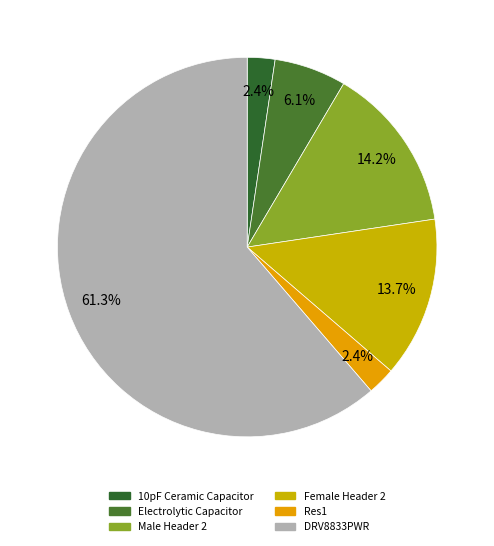

Which slice represents more than half of the pie?

DRV8833PWR